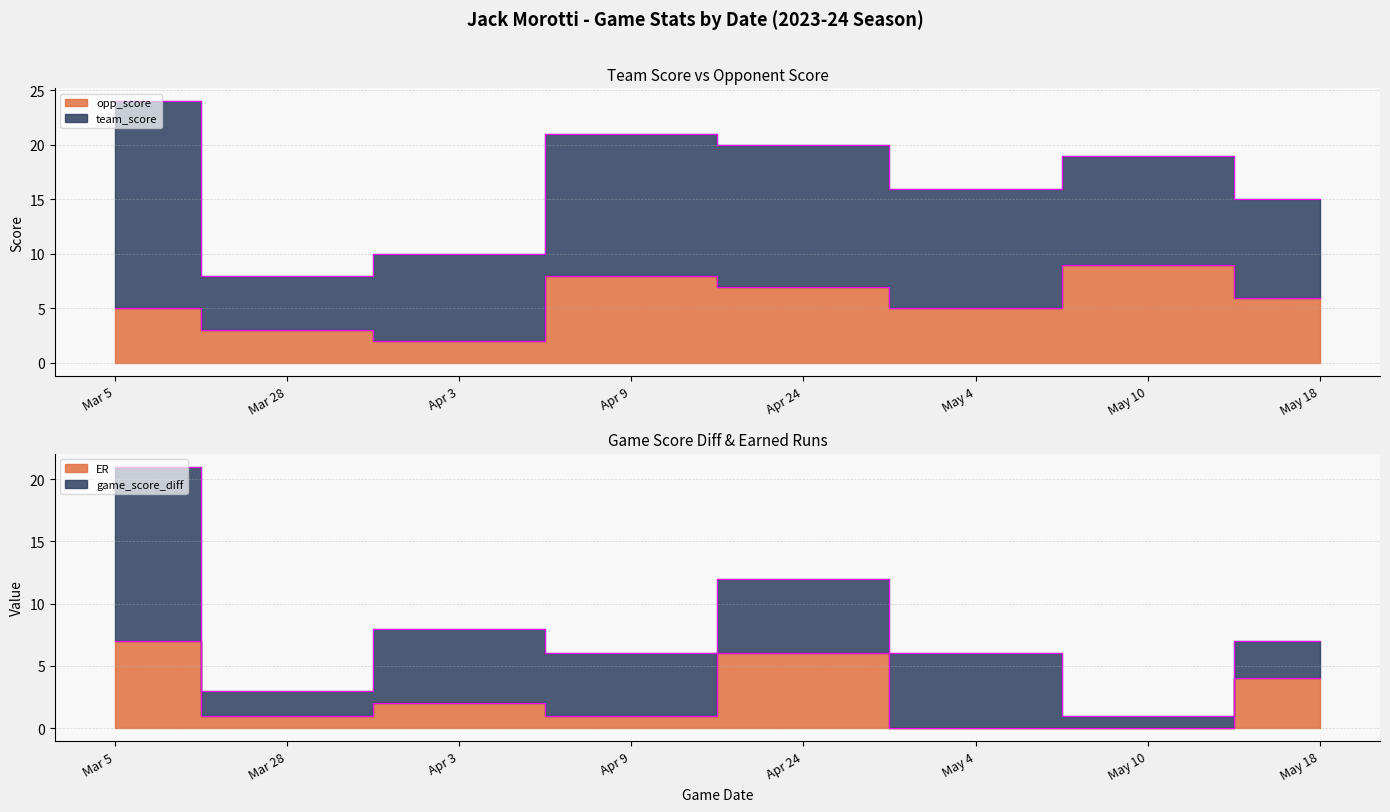

What value does the opp_score series have at May 18?

6